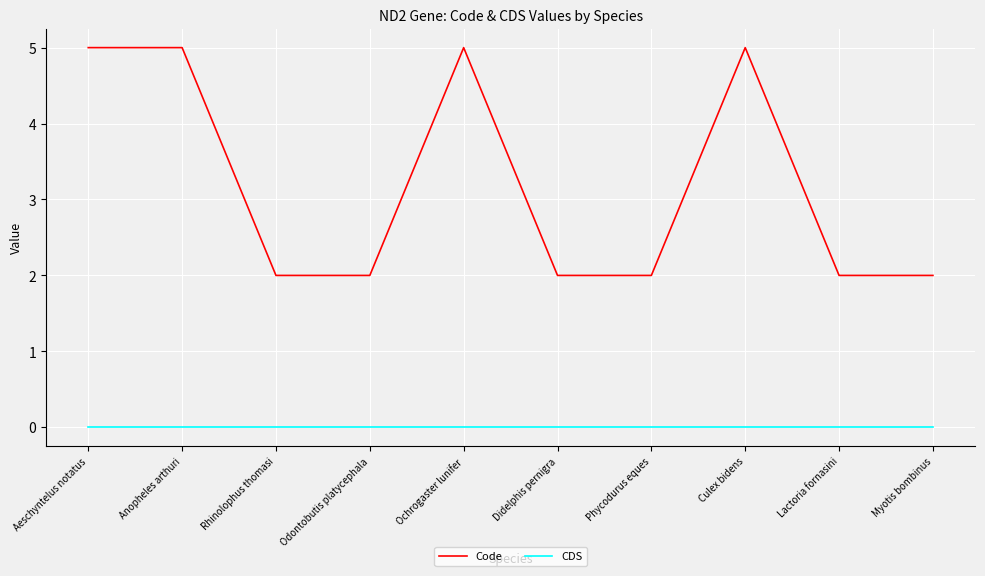

What is the minimum value for Code?

2